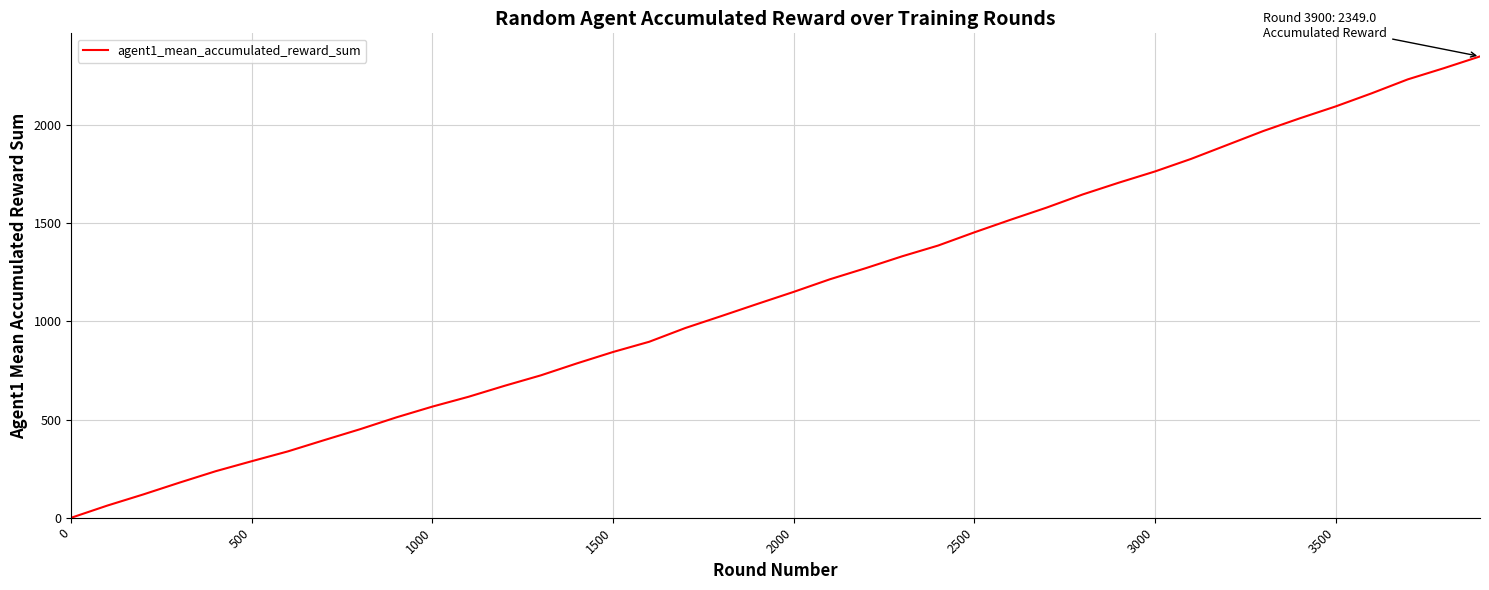

True or false: the data has more than 2 interior local peaks.

False